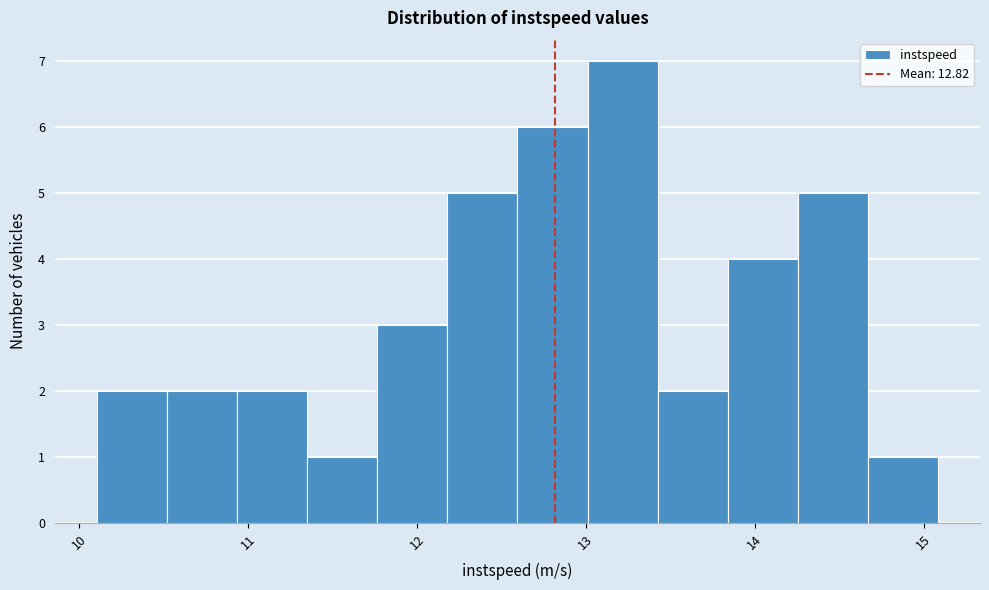

How tall is the bar that spans 10.1 to 10.5 on the x-axis? Neither the bar edges nor the heights are printed on the chart, so give them approximately, as read against the axes.

2